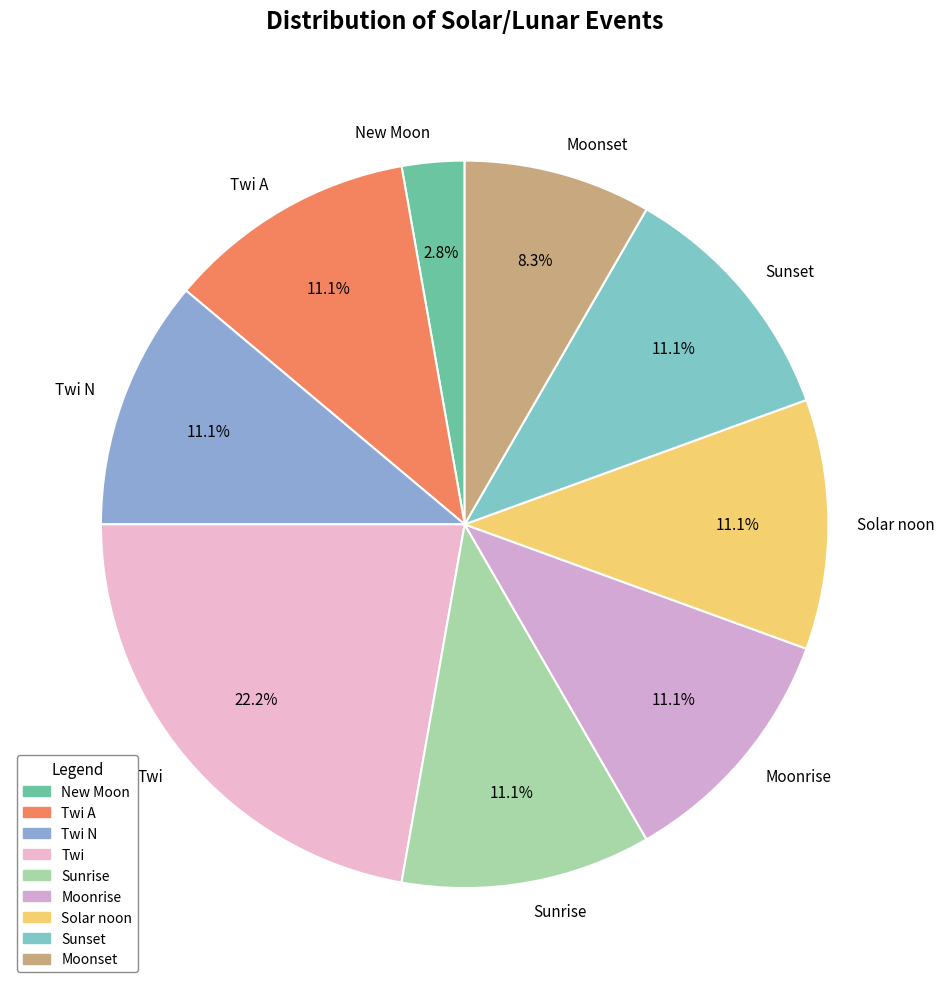

Count the number of slices in the pie.

9